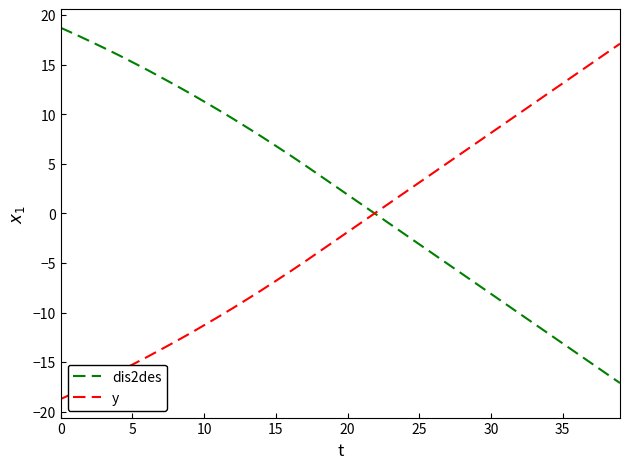

What is the maximum value for dis2des?

18.7